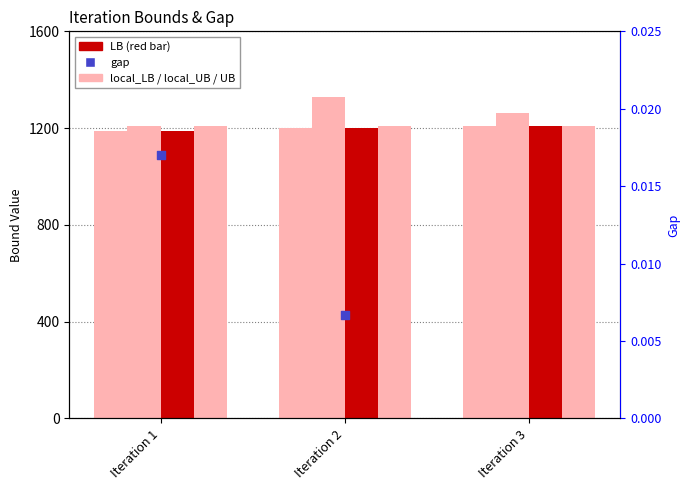

Which series contains the highest Y value?

local_UB